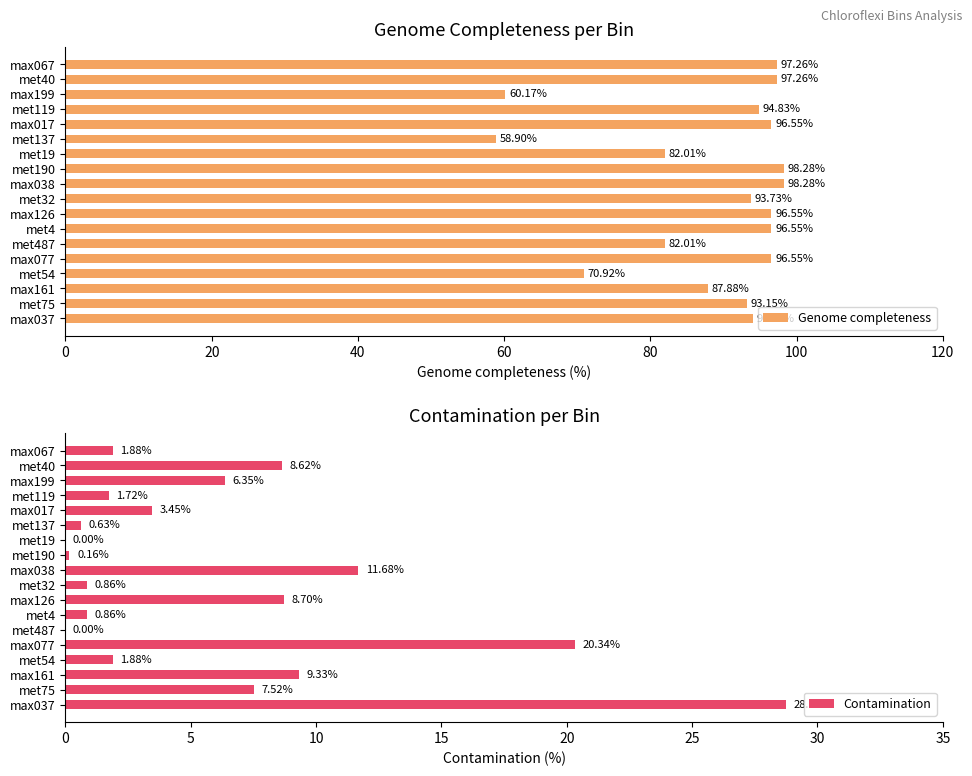

What are all the series names shown in the legend?

Genome completeness, Contamination